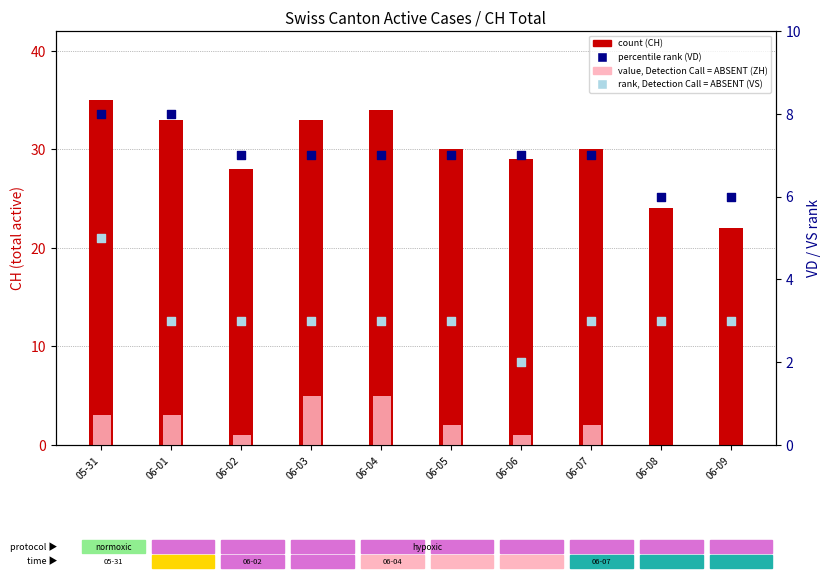

Which series has the largest total across all categories?

count